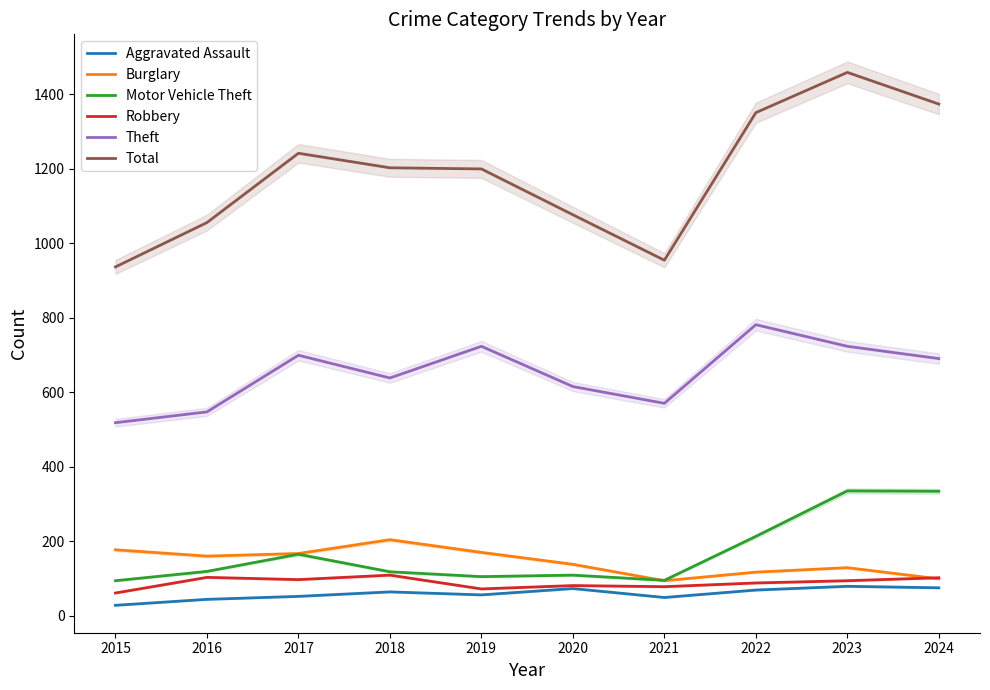

True or false: Theft and Burglary intersect in this chart.

False